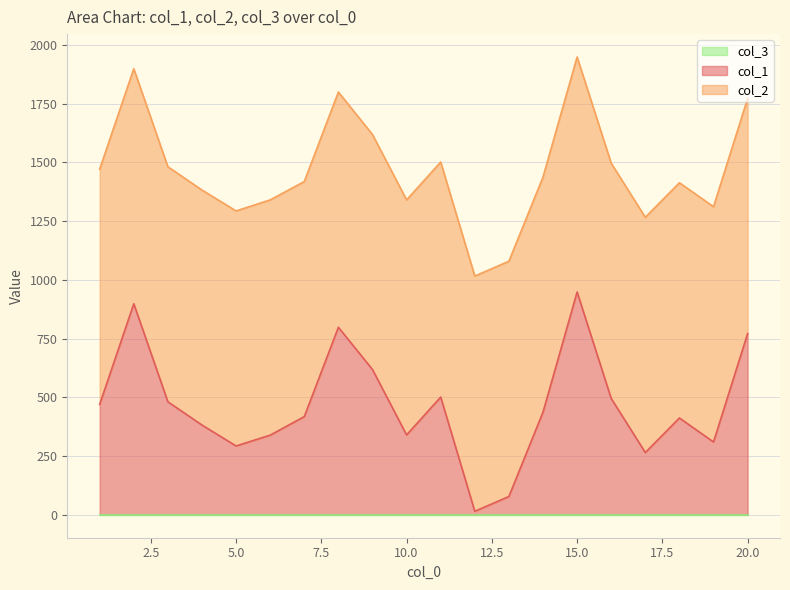

At which label does col_1 first exceed 436?

1